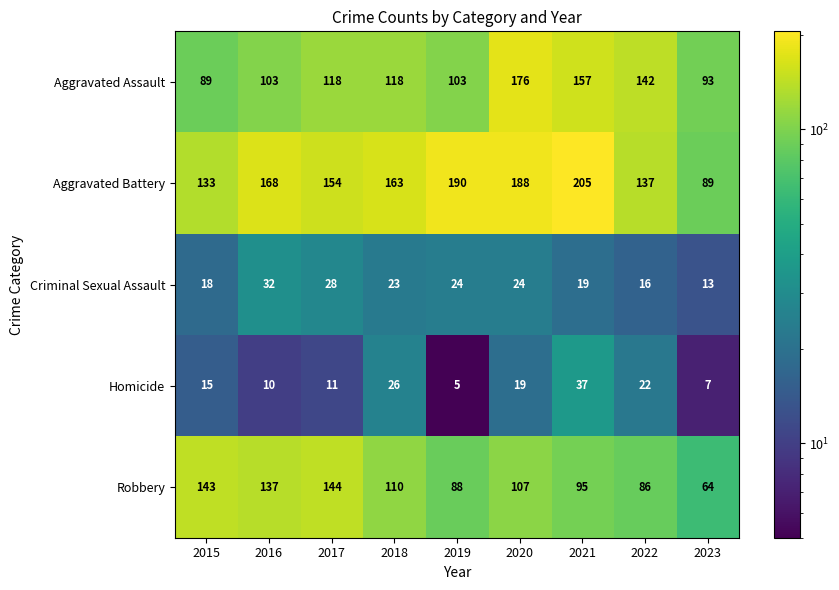

Is the value of Homicide at 2016 greater than the value of Aggravated Assault at 2018?

No